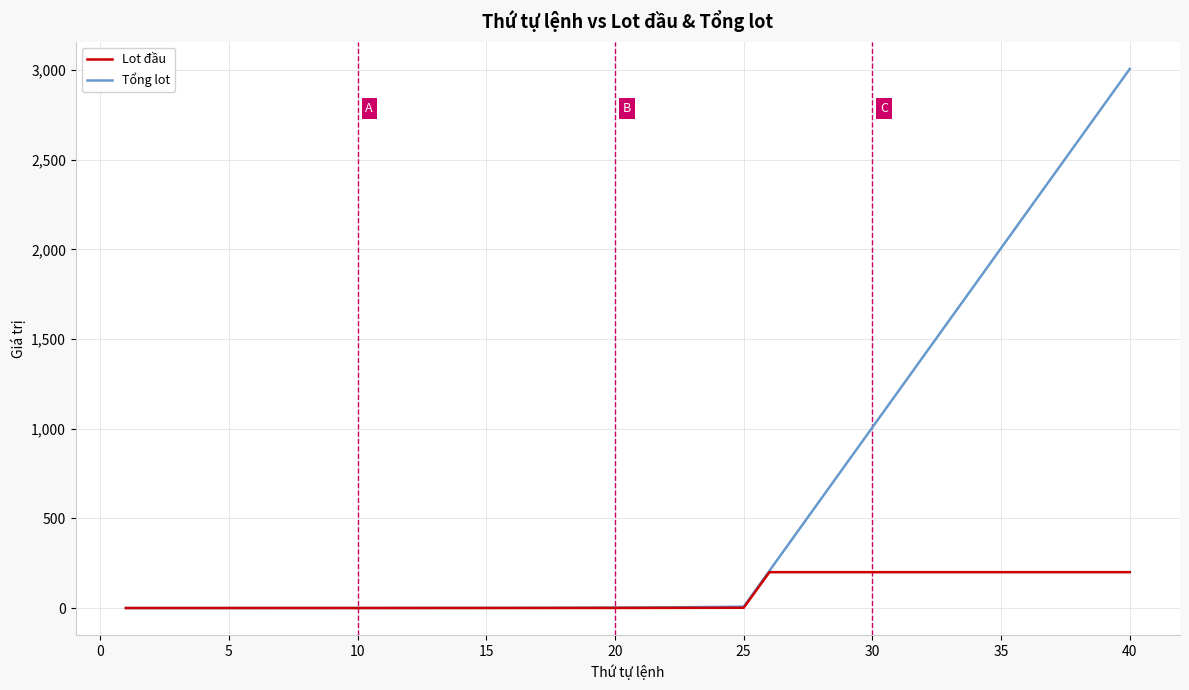

List the series in order of their overall mean, highest first.

Tổng lot, Lot đầu